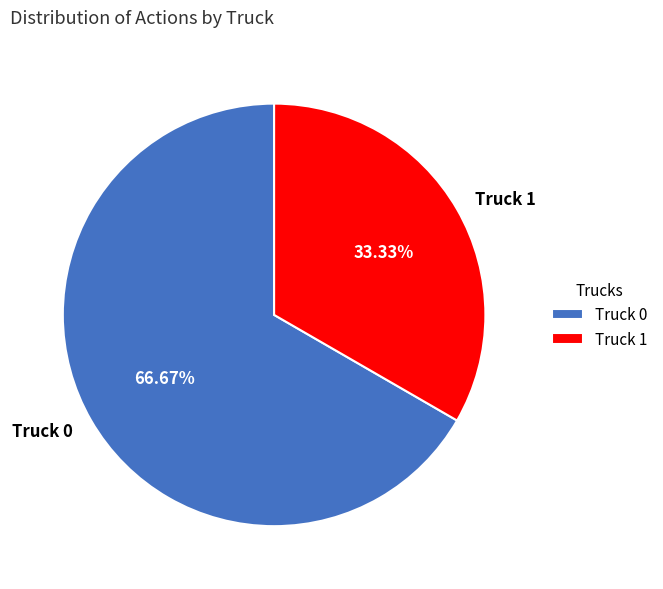

To the nearest percent, what is the combined percentage of Truck 1 and Truck 0?

100%